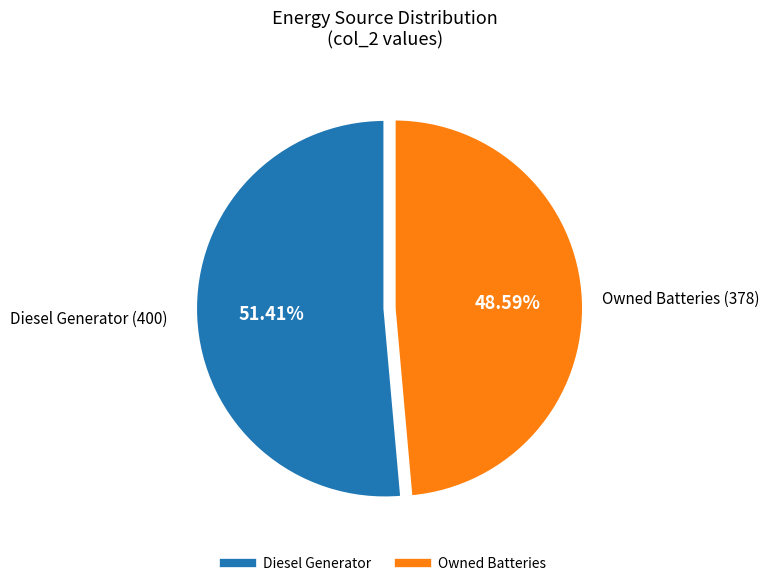

Count the number of slices in the pie.

2